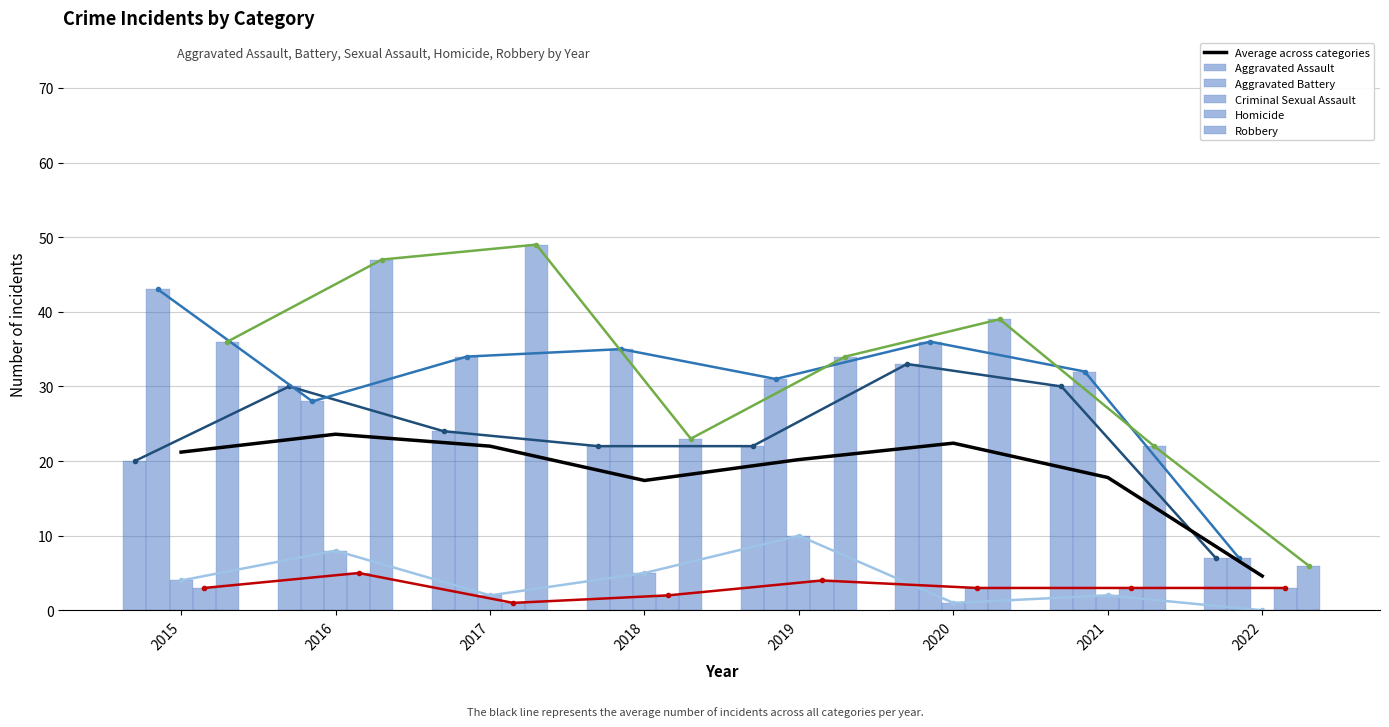

List the series in order of their peak value, lowest first.

Homicide, Criminal Sexual Assault, Average across categories, Aggravated Assault, Aggravated Battery, Robbery